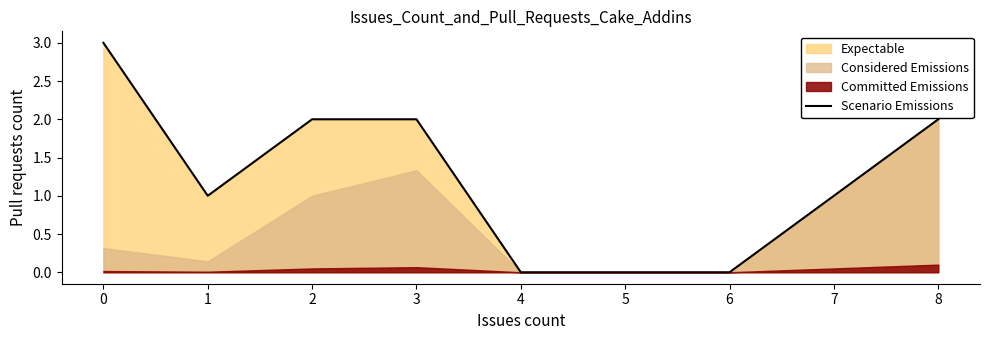

True or false: the data has more than 2 interior local peaks.

False